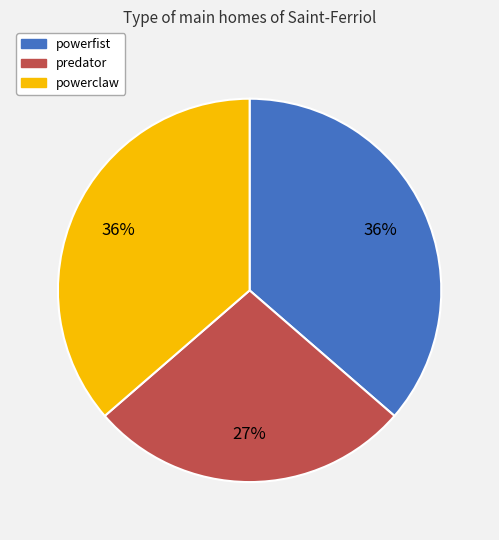

Which category has the smallest portion of the pie?

predator